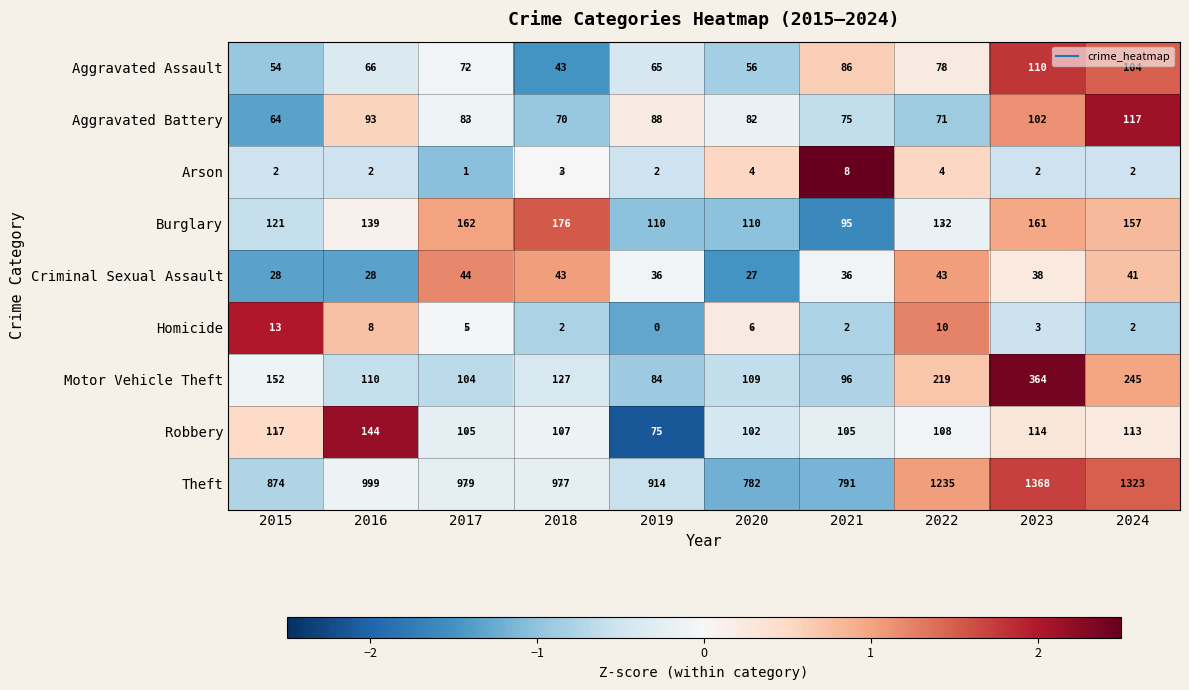

How many Arson values are between 2 and 4?

8